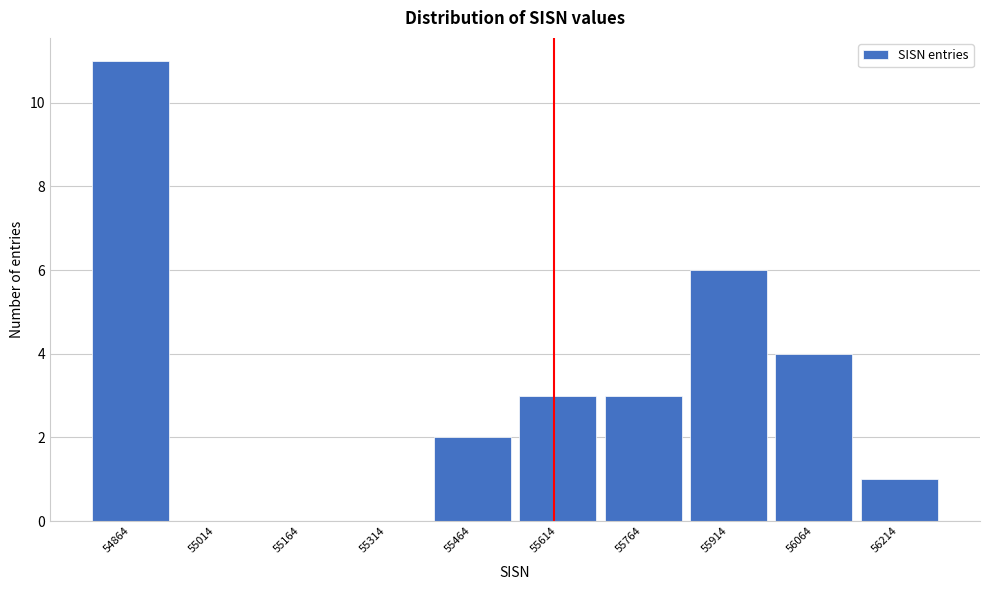

Reading left to right, what are all the values shown in this chart?

54864=11	55014=0	55164=0	55314=0	55464=2	55614=3	55764=3	55914=6	56064=4	56214=1